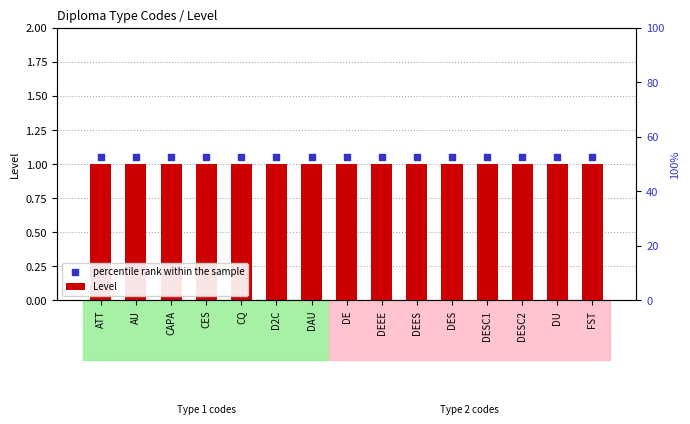

Which series contains the lowest Y value?

Level